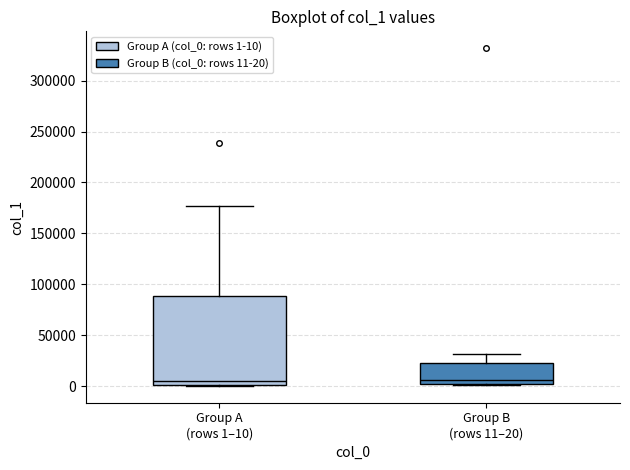

Reading left to right, read every box against the y-axis: the position of its median line, the range the box covers, and the ends of its whiskers. The values are not printed on the chart, so give them approximately, as read against the axis.

Group A (rows 1–10): median 5000, box 0 to 90000, whiskers 0 to 175000
Group B (rows 11–20): median 5000, box 0 to 25000, whiskers 0 to 30000